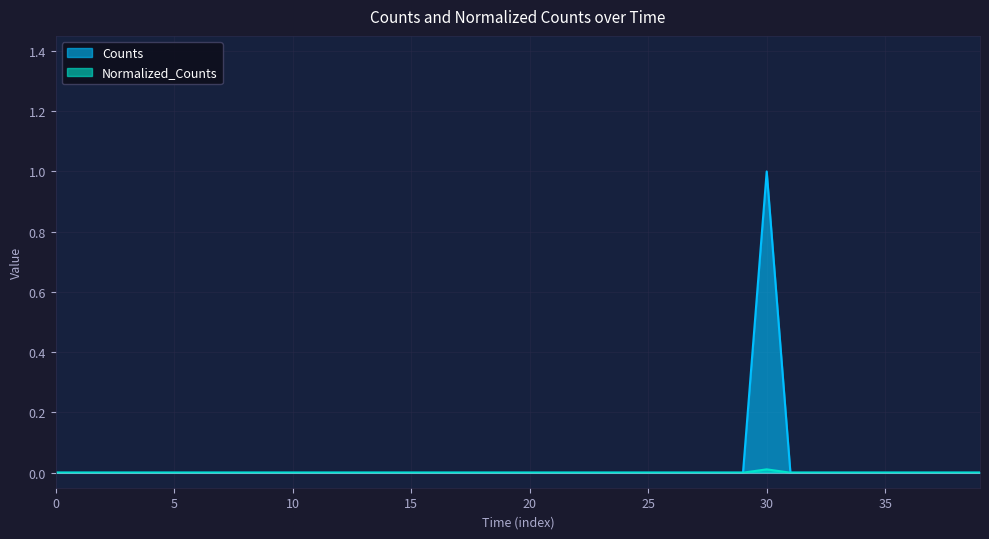

What is the highest value of the Counts series?

1.0